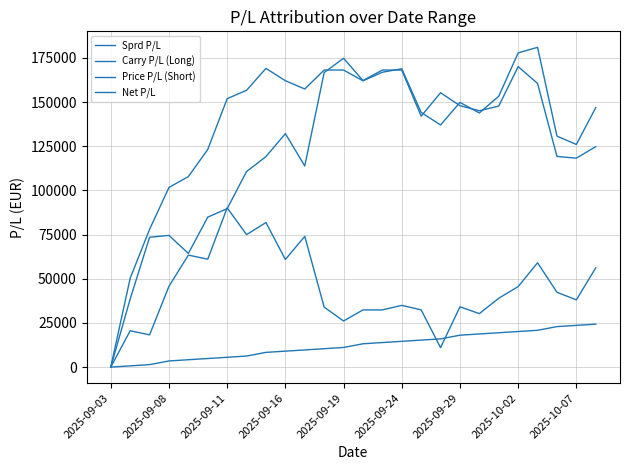

At which label does Sprd P/L reach its minimum?

2025-09-03